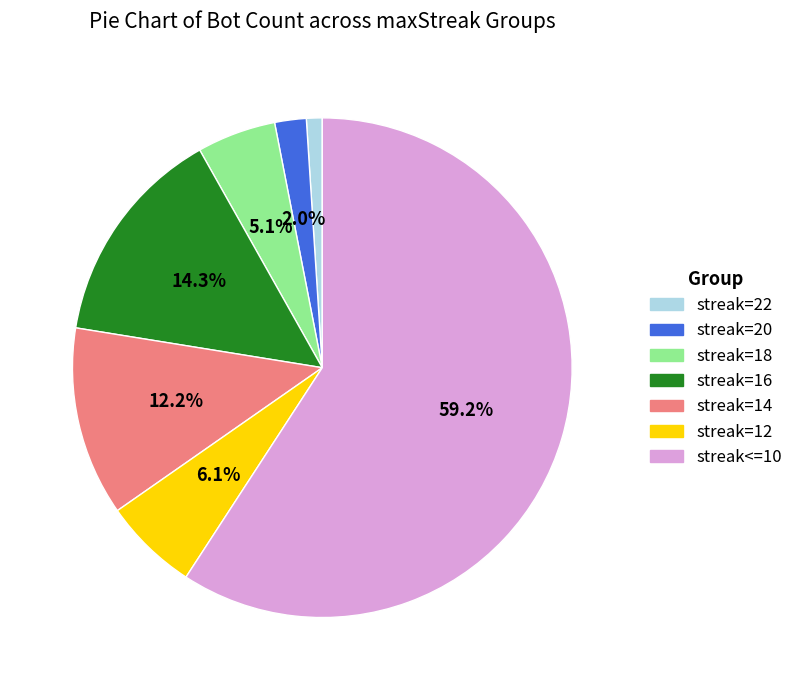

Does any single category account for the majority?

Yes